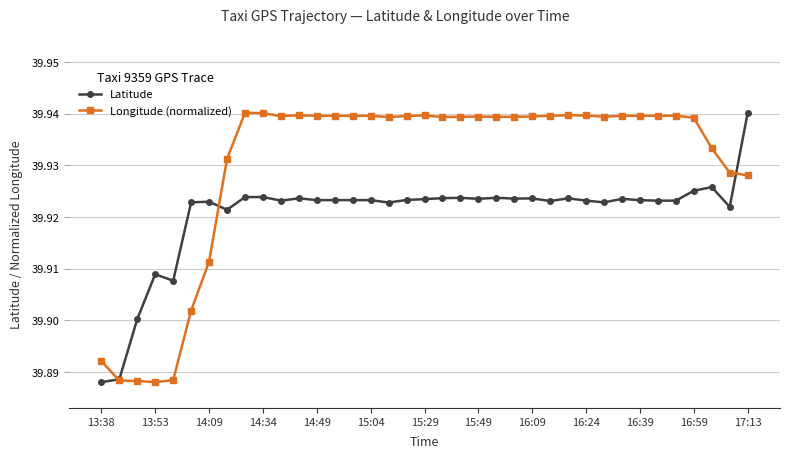

Count the Longitude (normalized) values in the range 39 to 40.

37